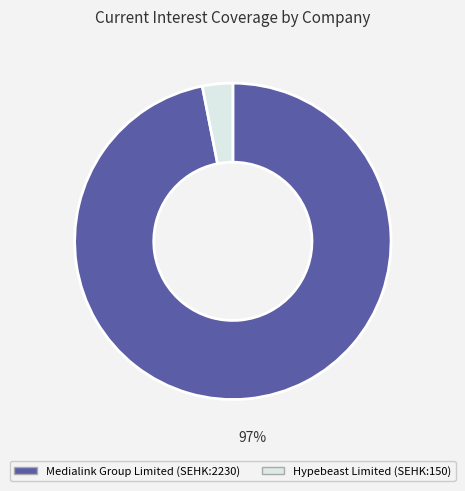

To the nearest percent, what portion does Hypebeast Limited (SEHK:150) represent?

3%